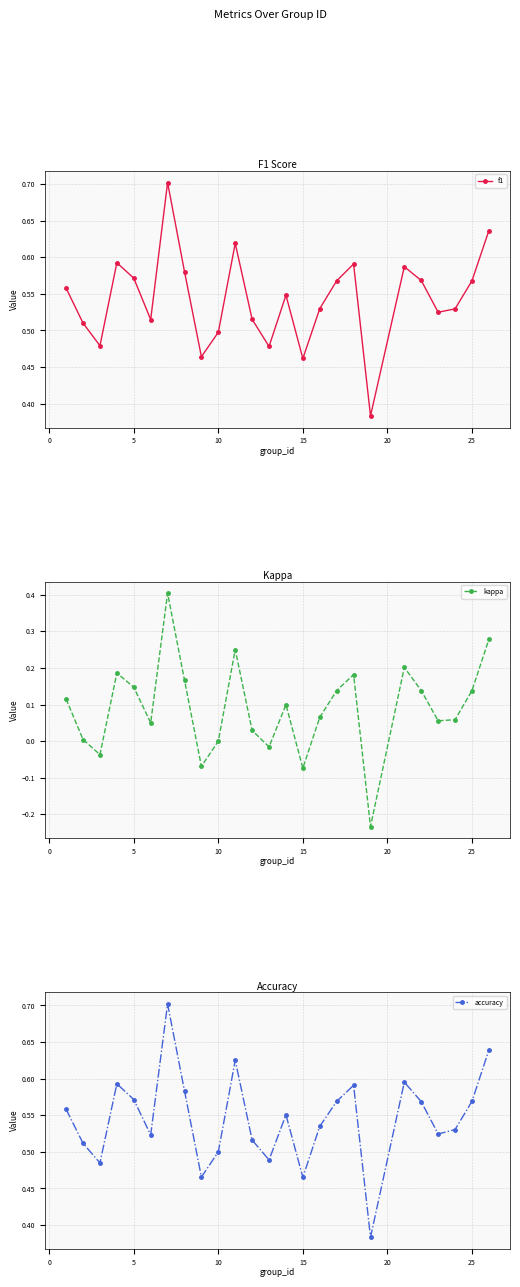

How many f1 values are between 0 and 1?

25